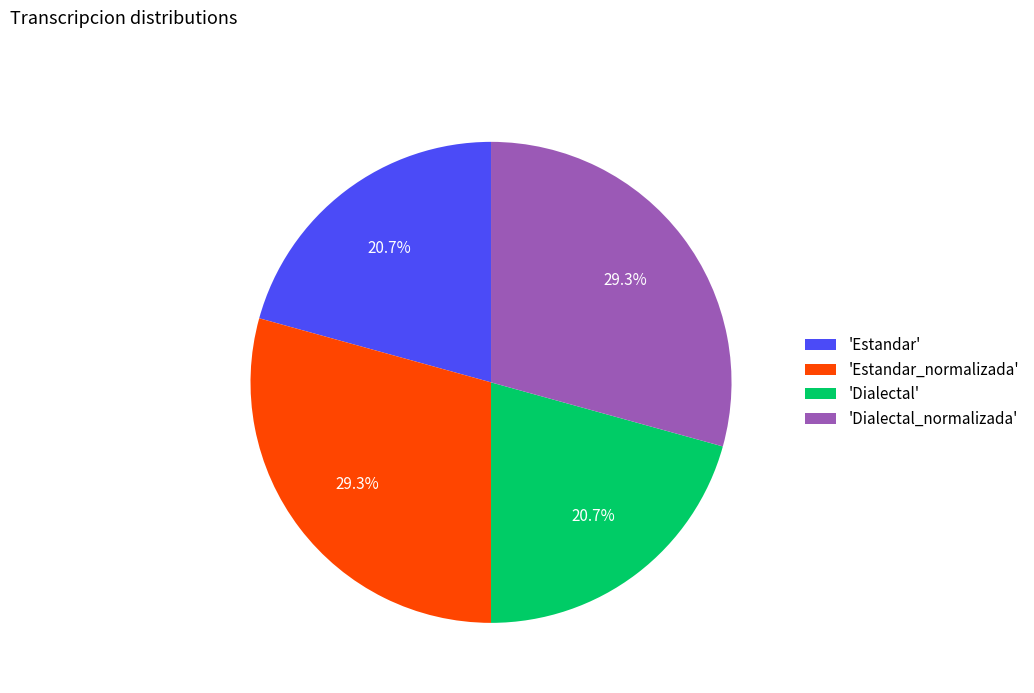

Combined, what portion of the pie is 'Estandar' and 'Estandar_normalizada'?

50.0%